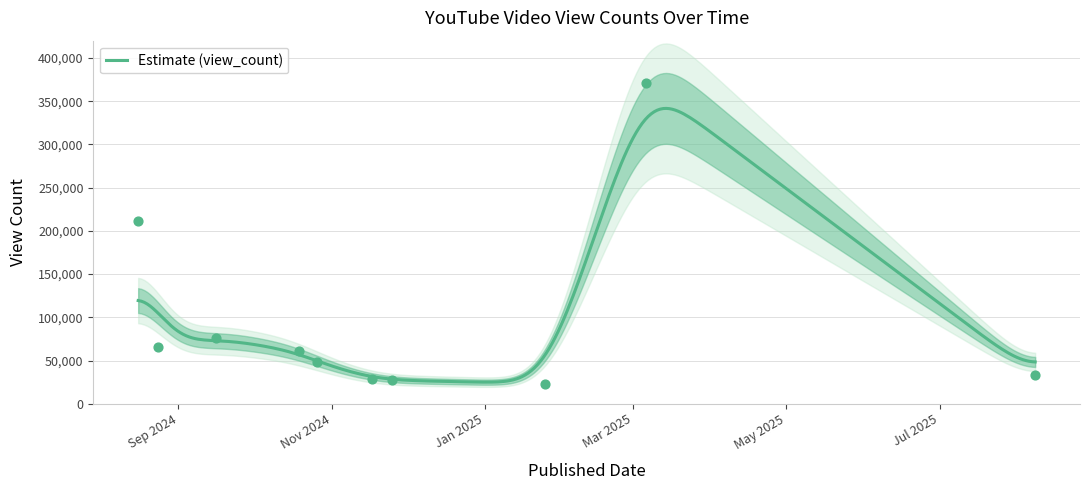

Approximately how many times larger is the value at 2025-08-08 compared to 2024-09-16?

0.4